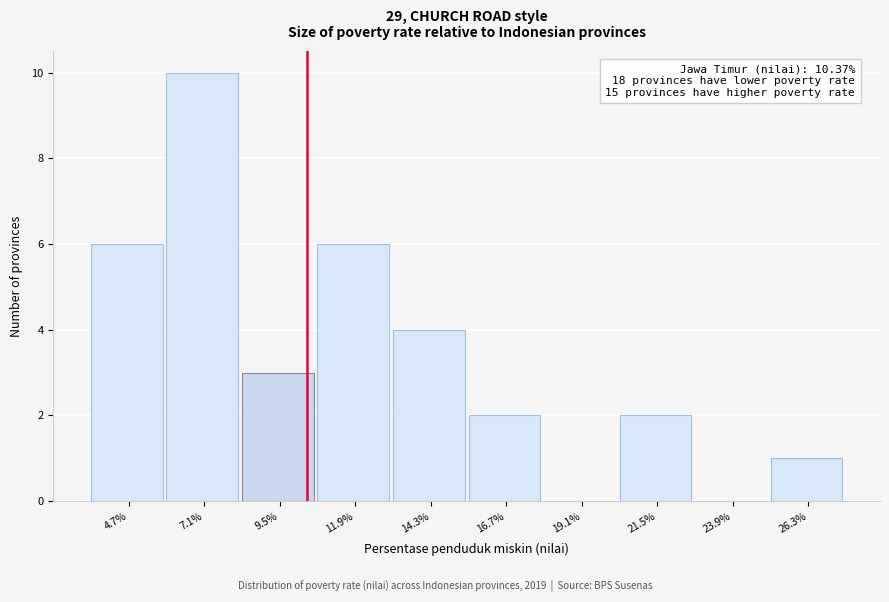

Which range on the x-axis has the tallest bar?

6.0 to 8.5